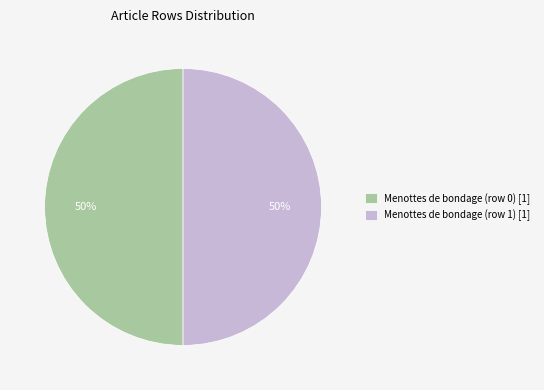

Combined, do Menottes de bondage (row 0) [1] and Menottes de bondage (row 1) [1] account for over 50%?

Yes